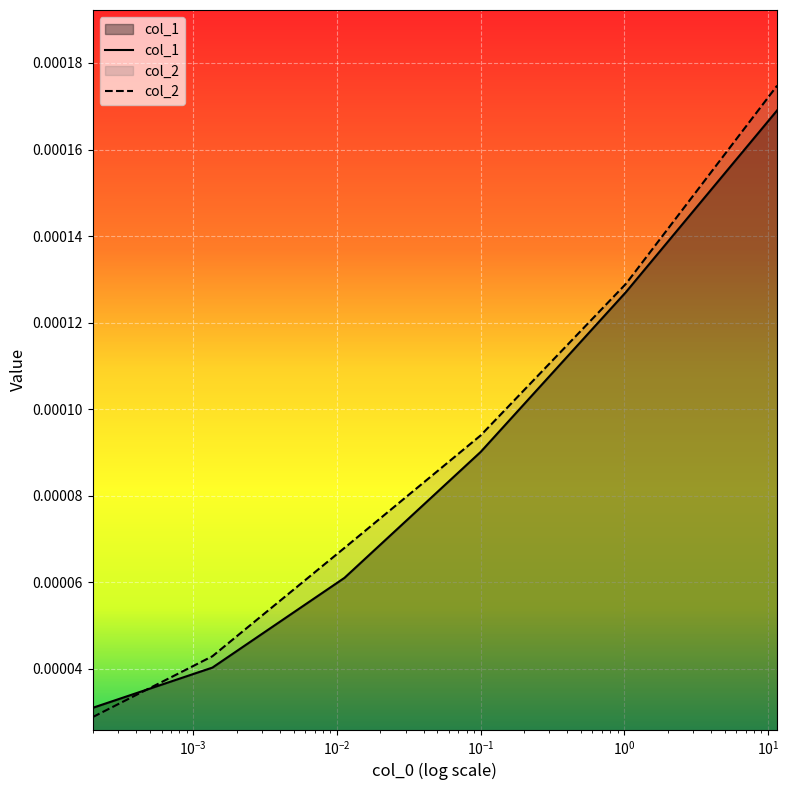

Which series has the largest range (max minus min)?

col_2